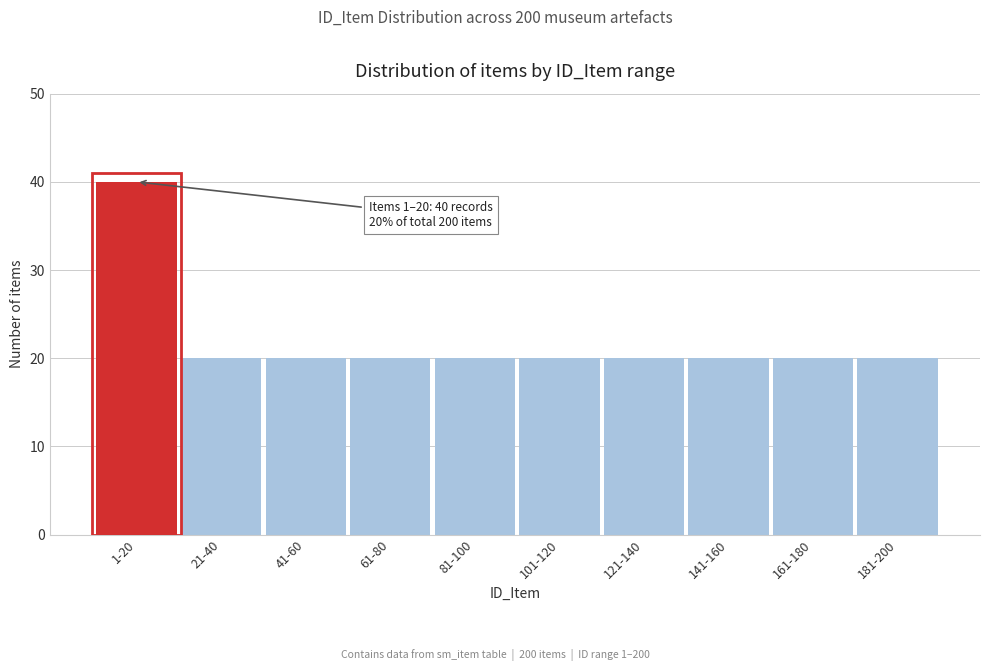

Reading right to left, list all the values displayed in this chart.

181-200=20	161-180=20	141-160=20	121-140=20	101-120=20	81-100=20	61-80=20	41-60=20	21-40=20	1-20=40